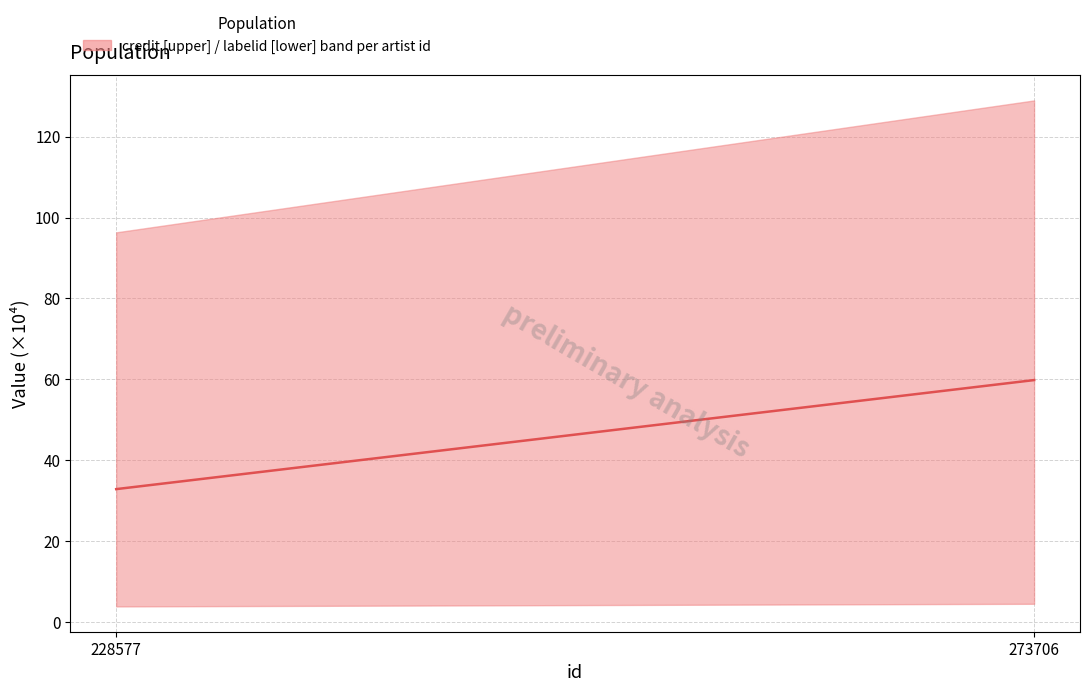

True or false: the data shows 80.3 at 273706.

False